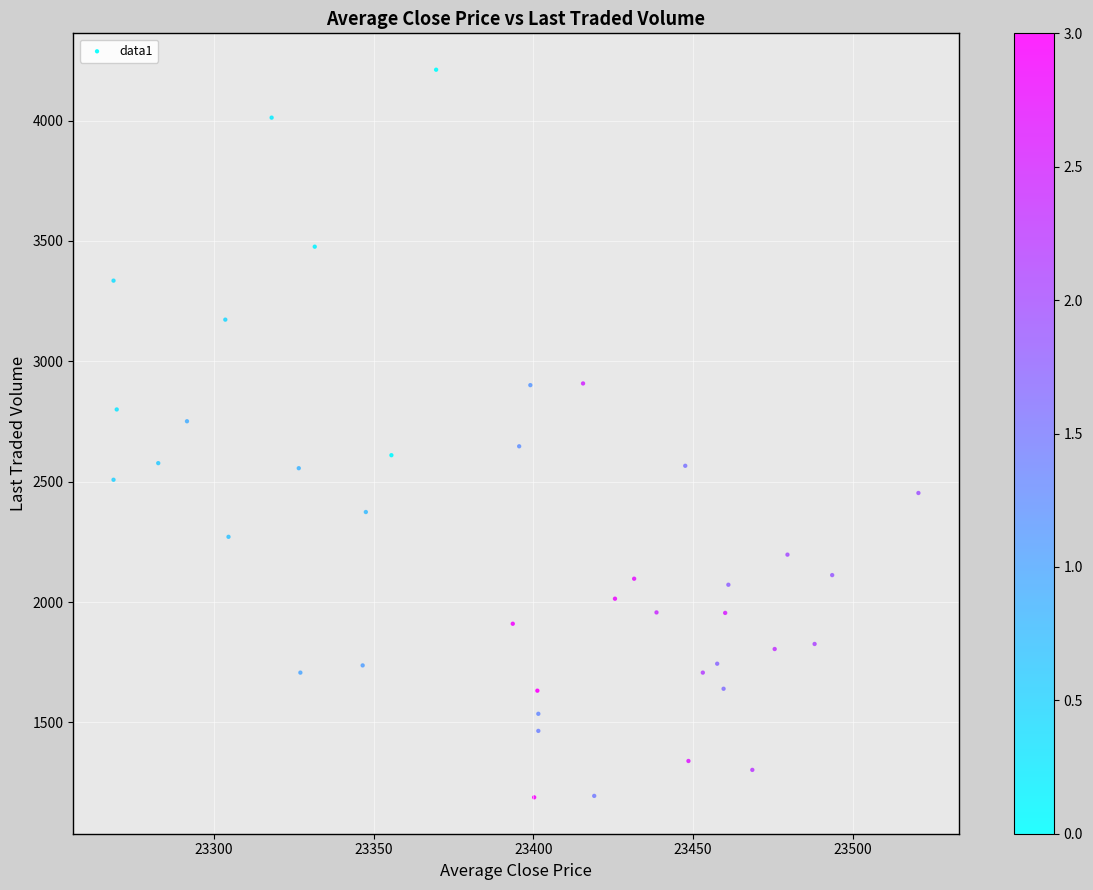

What is the range of Y values (max minus min)?

3022